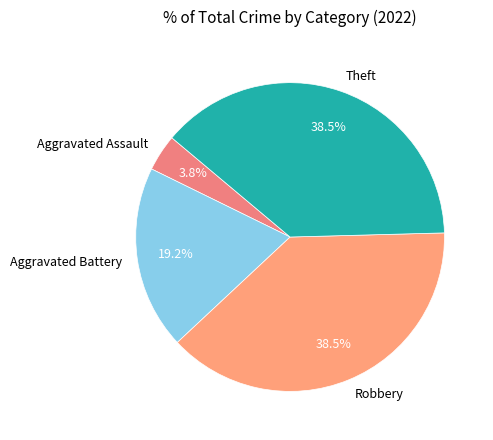

What is the smallest slice in the pie chart?

Aggravated Assault